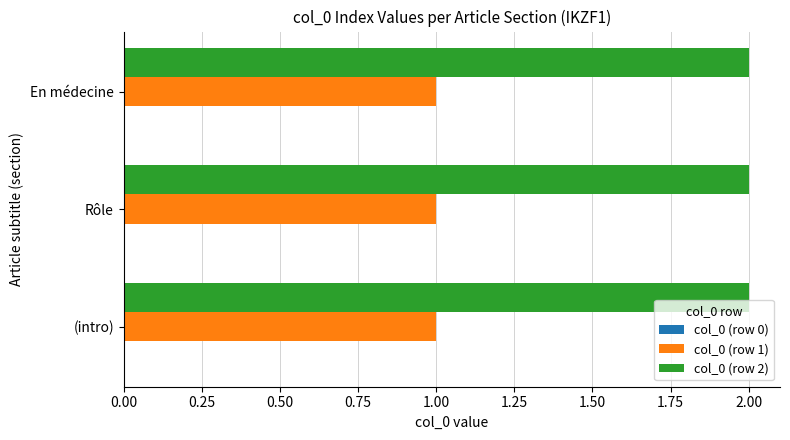

Is it true that col_0 (row 2) equals 2 at En médecine?

True